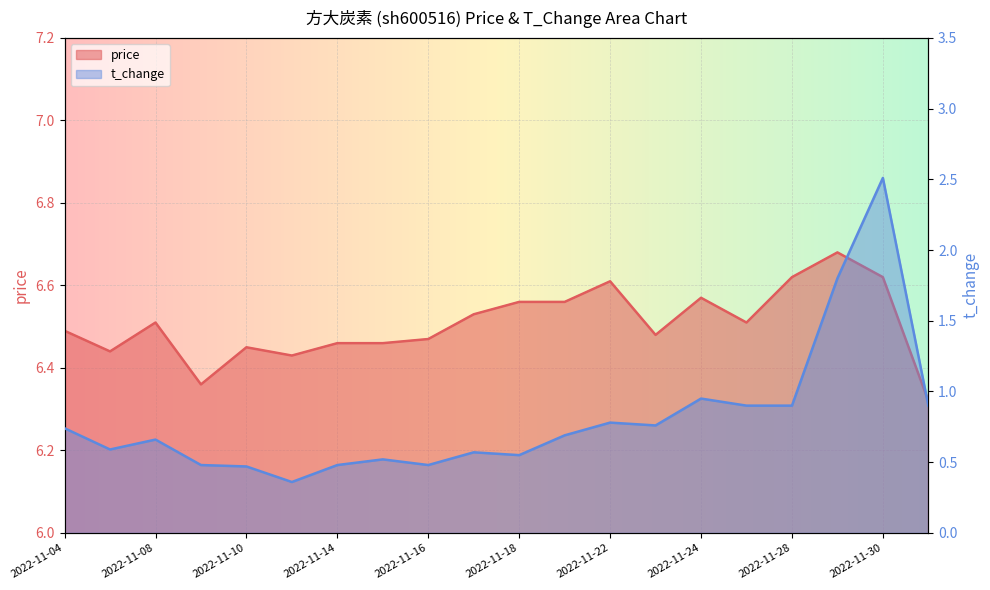

In price, how many points are higher than both neighbors (excluding endpoints)?

5